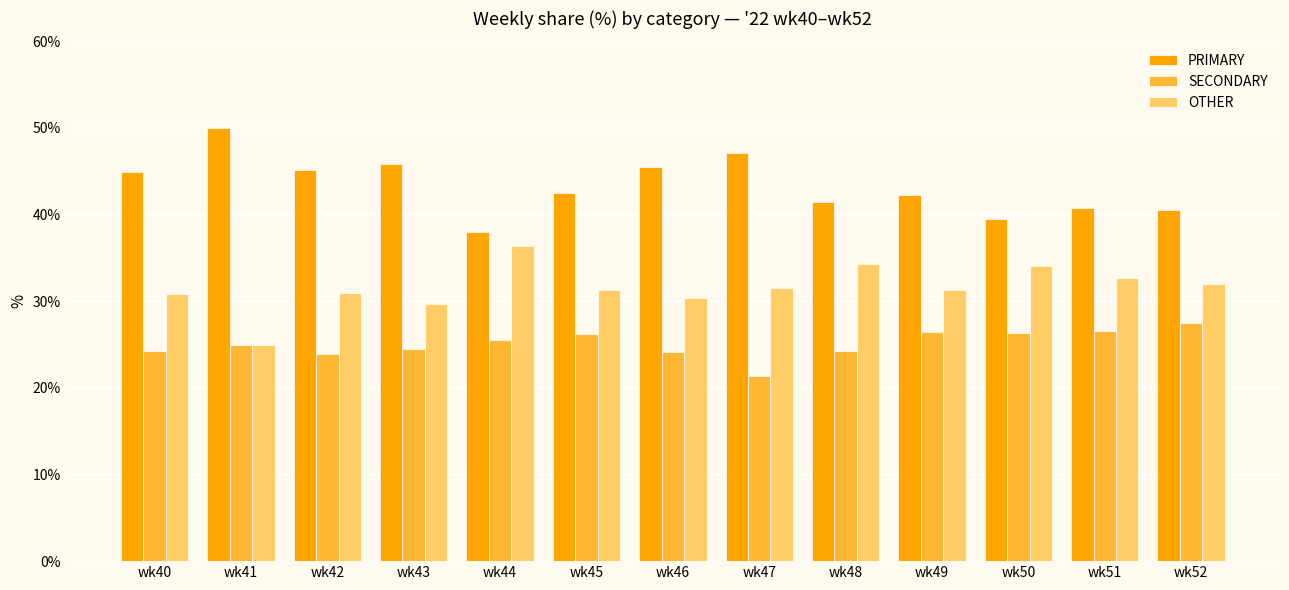

Is the value of PRIMARY at wk46 greater than the value of SECONDARY at wk48?

Yes